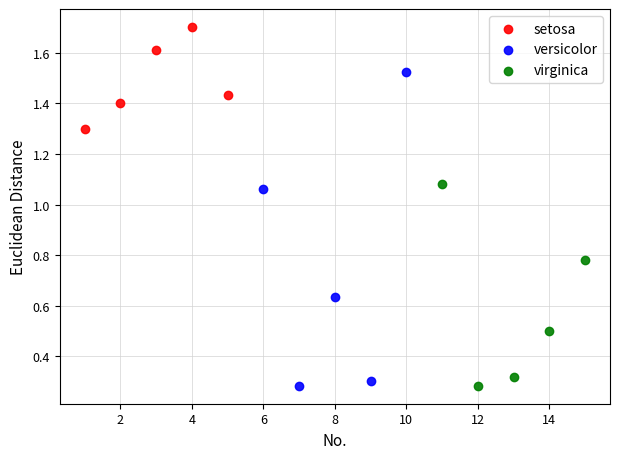

Which series contains the highest Y value?

setosa